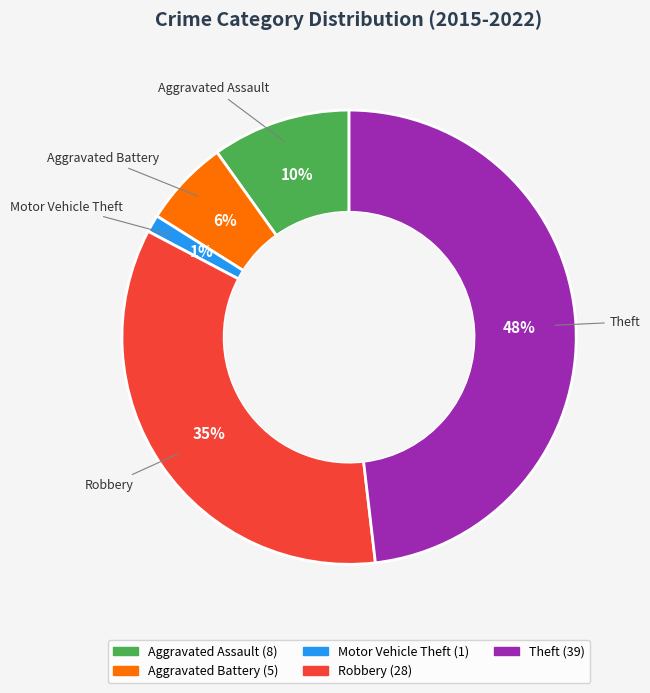

Is the sum of Robbery and Motor Vehicle Theft greater than half?

No